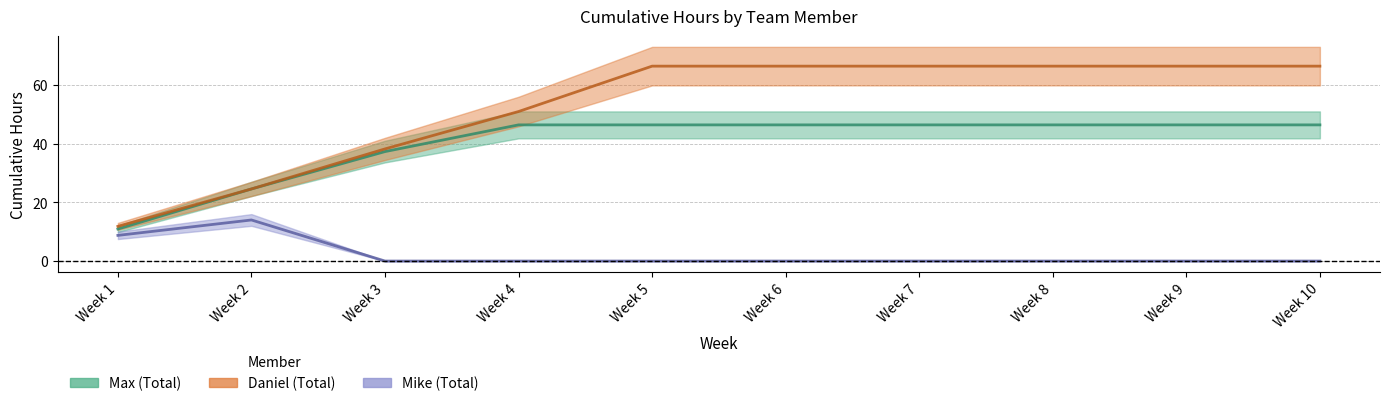

At which label is Daniel (Total) closest to 39?

Week 3